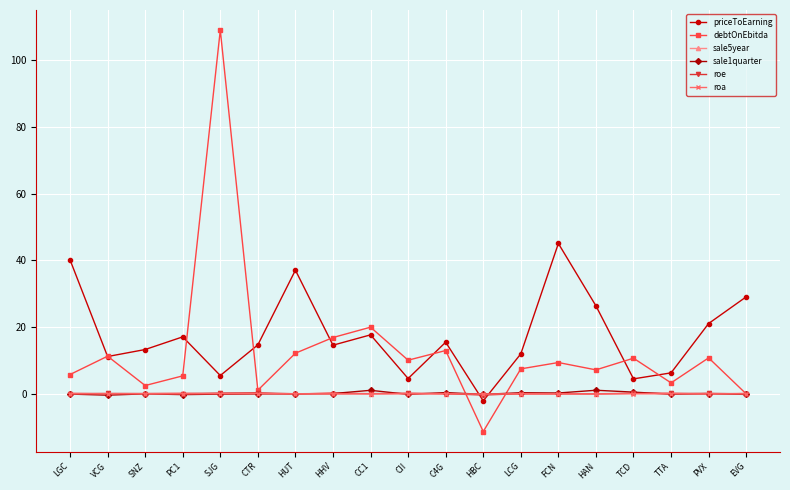

The roe series shows 0.1 at CII. True or false?

True